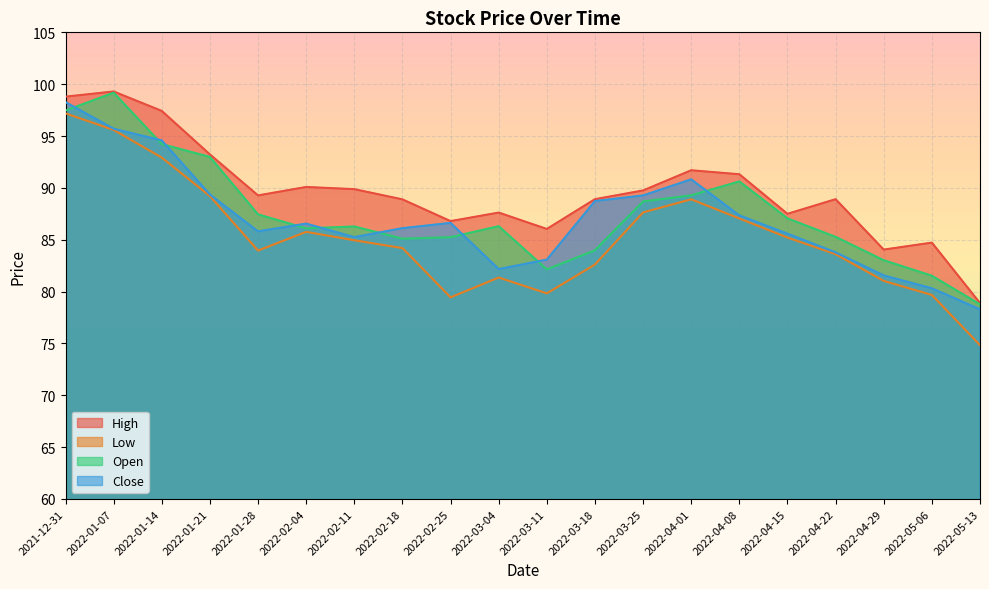

How many distinct data groups are displayed?

4